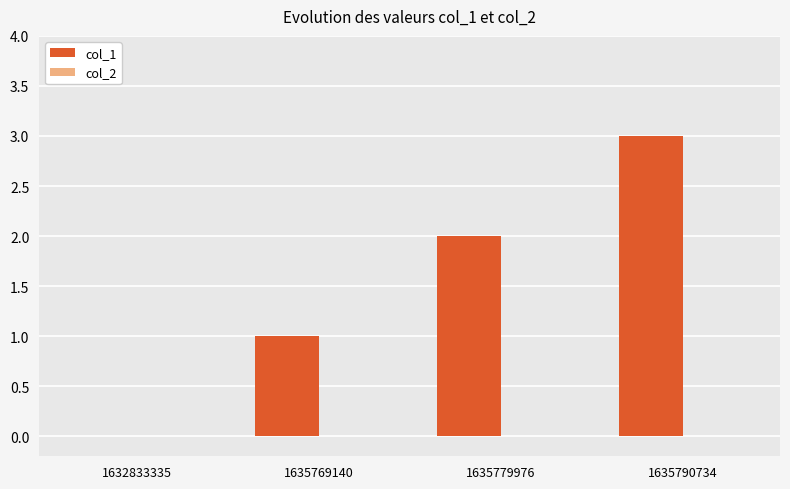

What is the sum of the values at 1635769140 and 1635790734?

4